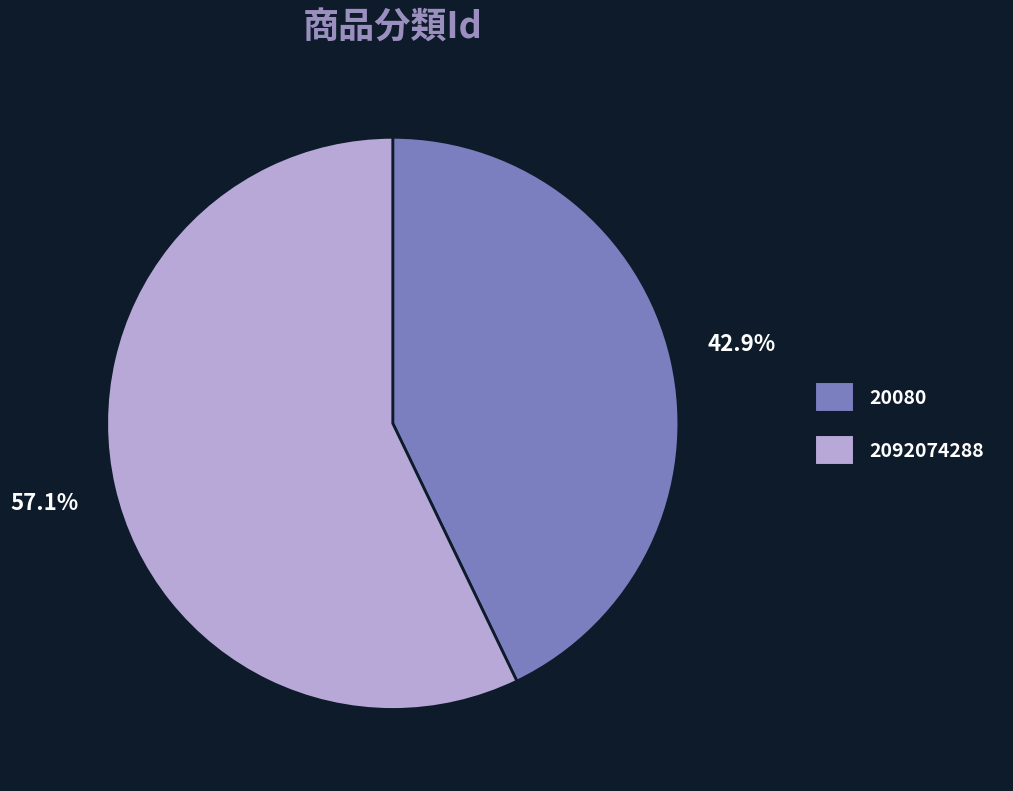

Rank the categories by value from lowest to highest.

20080, 2092074288